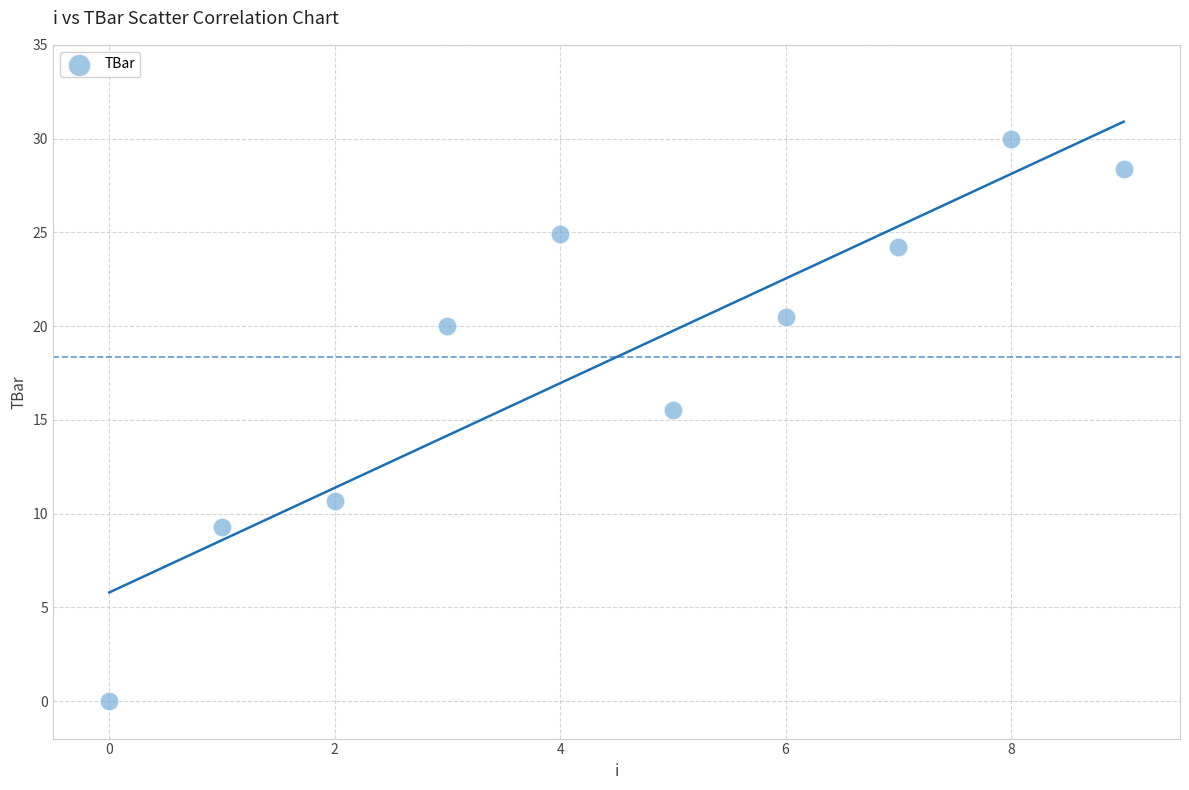

What is the average Y value?

18.3